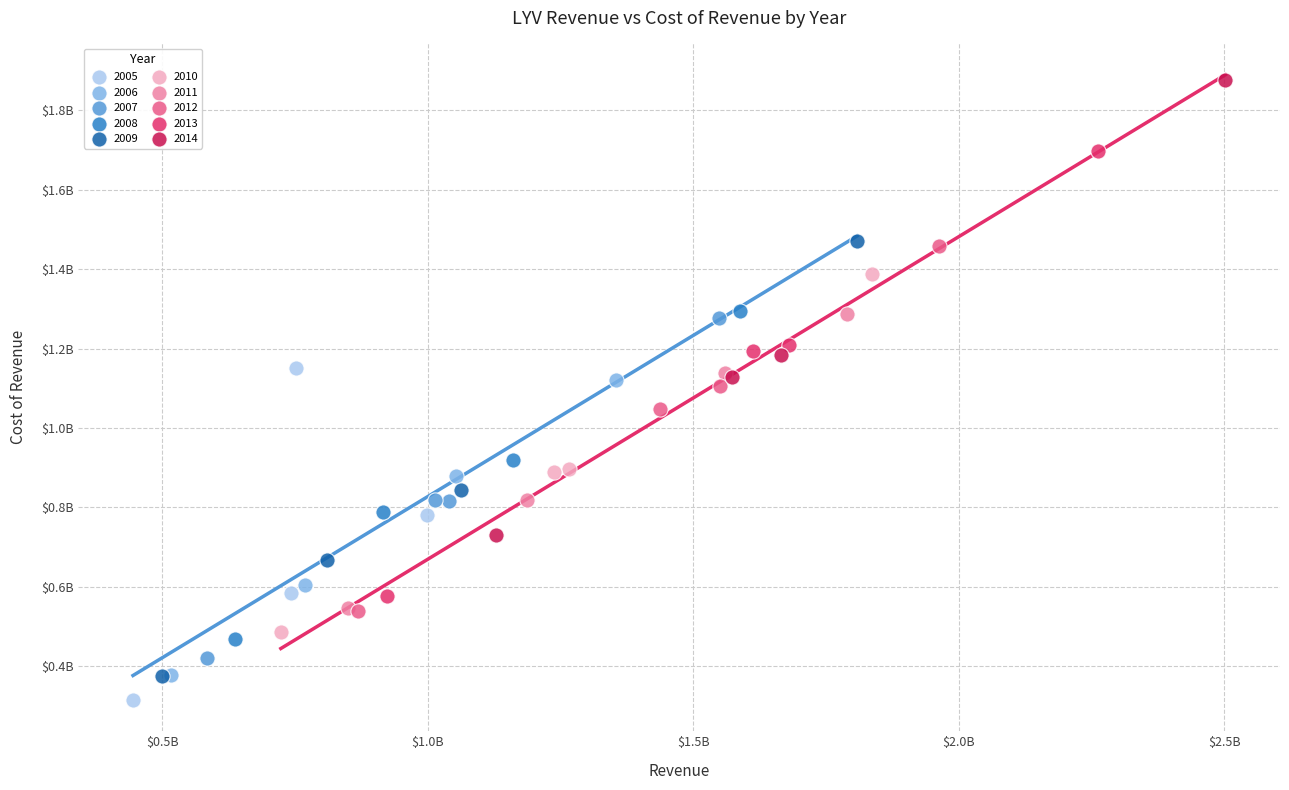

What are all the series names shown in the legend?

2005, 2006, 2007, 2008, 2009, 2010, 2011, 2012, 2013, 2014